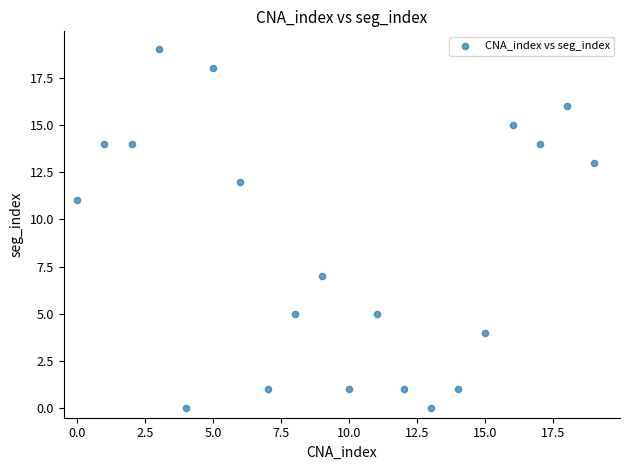

What is the range of Y values (max minus min)?

19